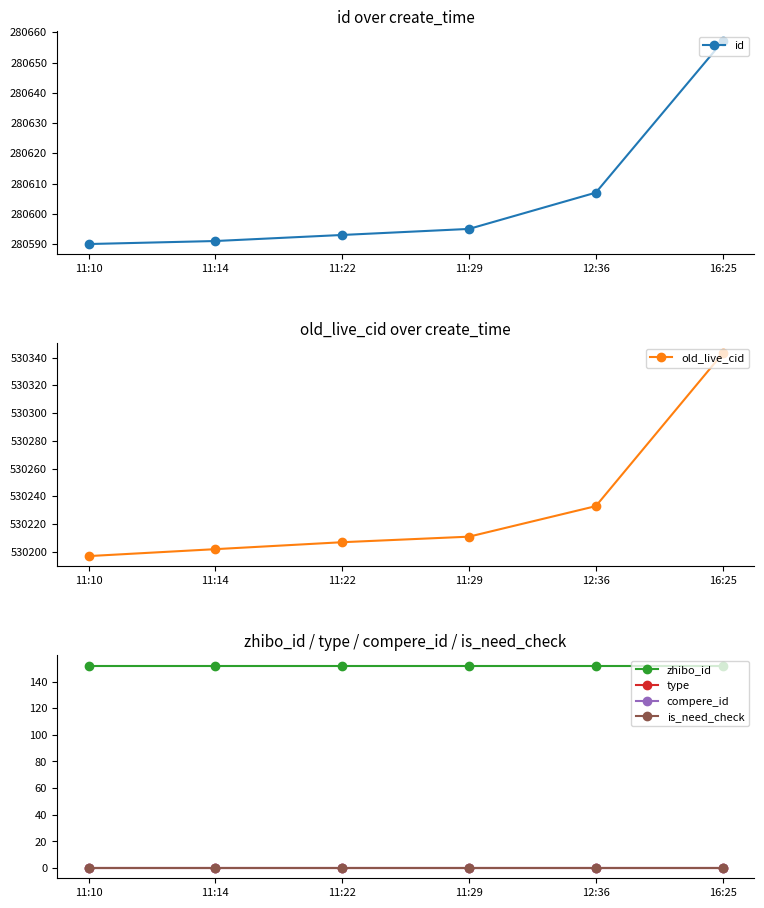

Which series has the largest total across all categories?

old_live_cid